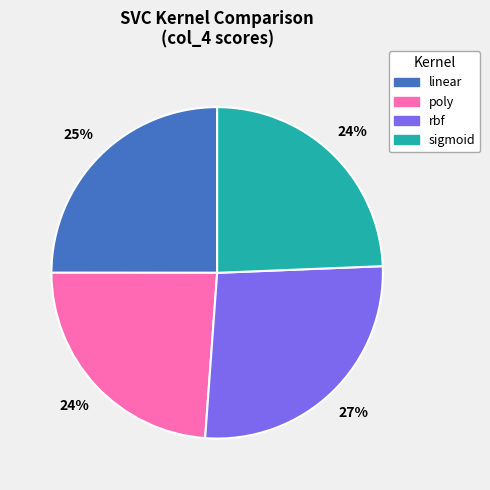

To the nearest percent, what is the combined percentage of linear and rbf?

52%